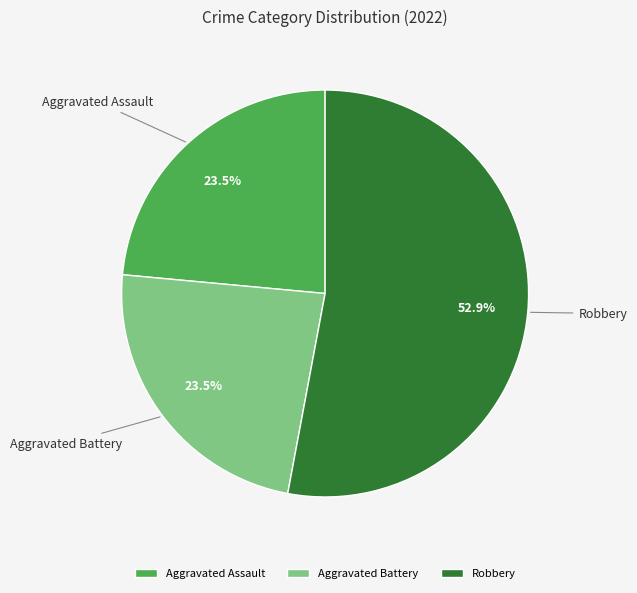

To the nearest percent, what is the combined percentage of Robbery and Aggravated Assault?

76%